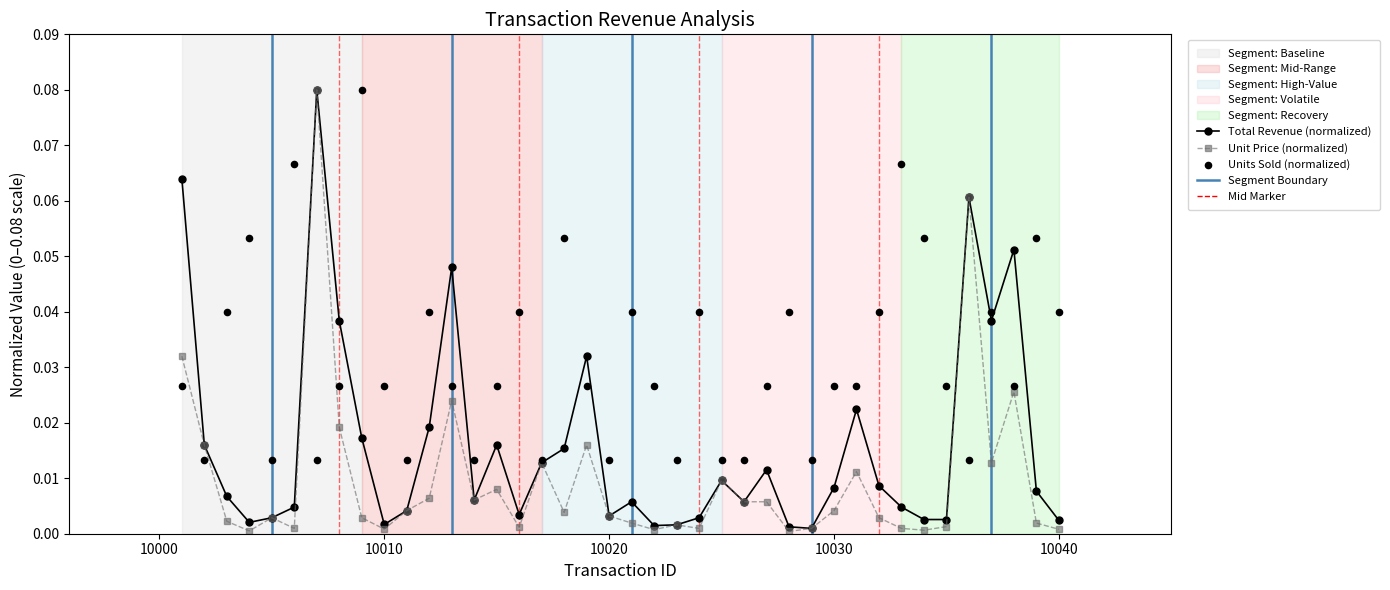

What are all the series names shown in the legend?

Total Revenue (normalized), Unit Price (normalized), Units Sold (normalized)